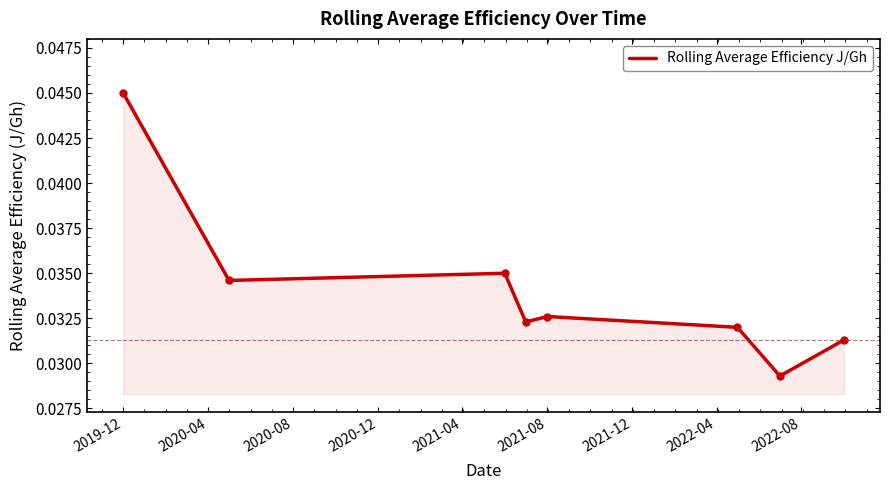

What is the sum of all values?

0.3